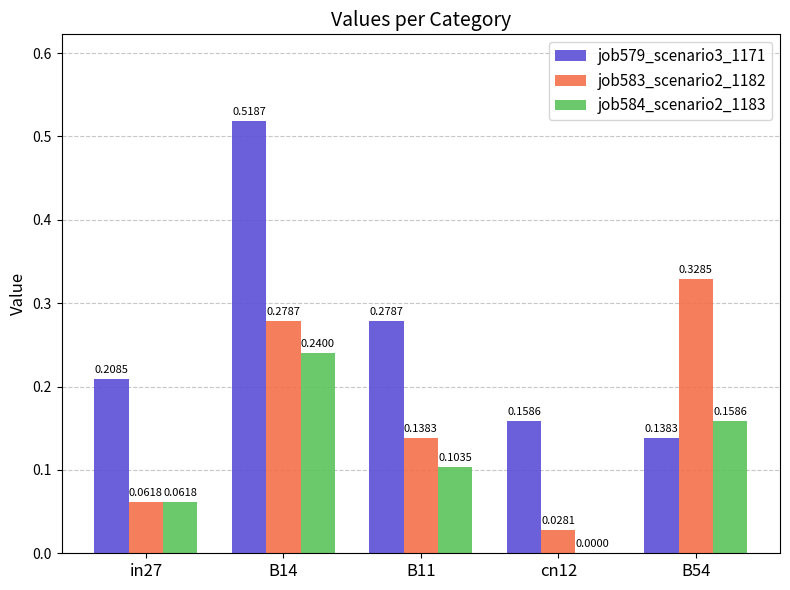

What is the sum of all job584_scenario2_1183 values?

0.6